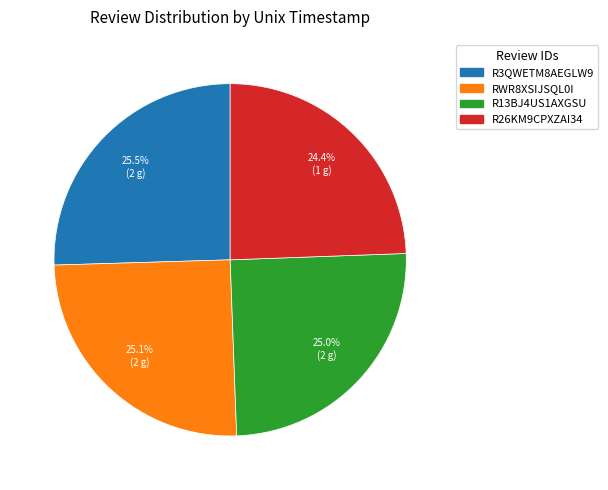

How much of the chart is everything except R3QWETM8AEGLW9?

74.5%